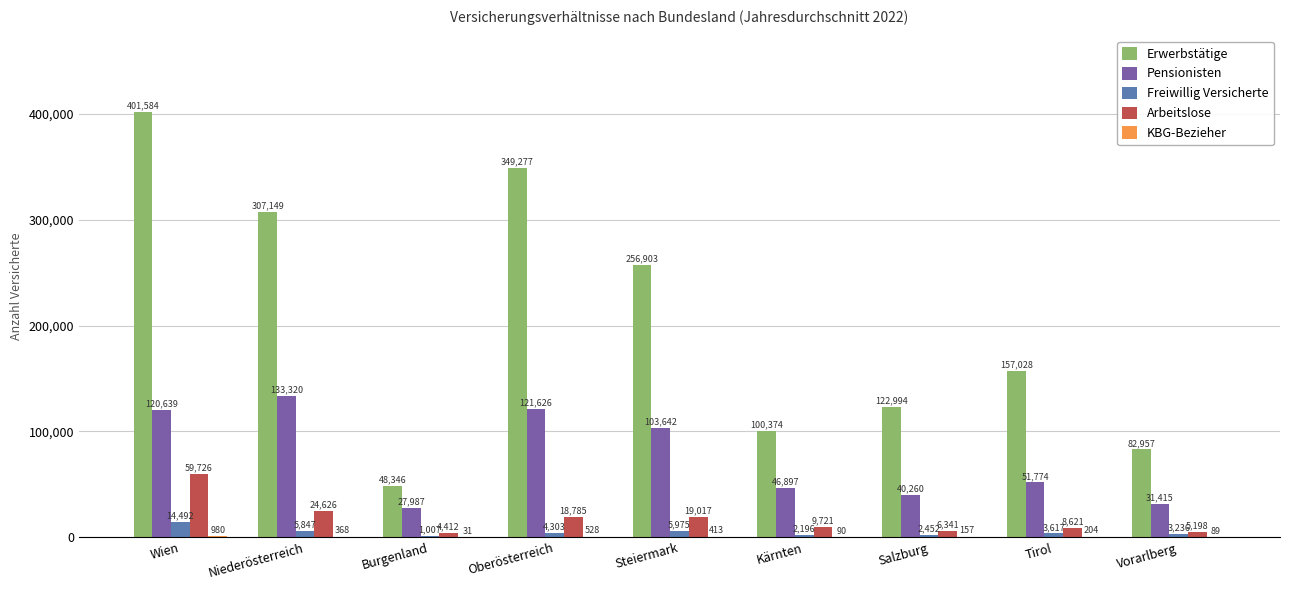

Is it true that Pensionisten equals 27987 at Burgenland?

True